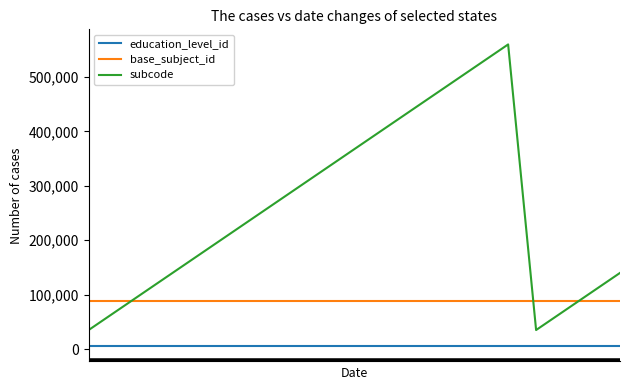

What is the maximum value shown in the chart?

560000